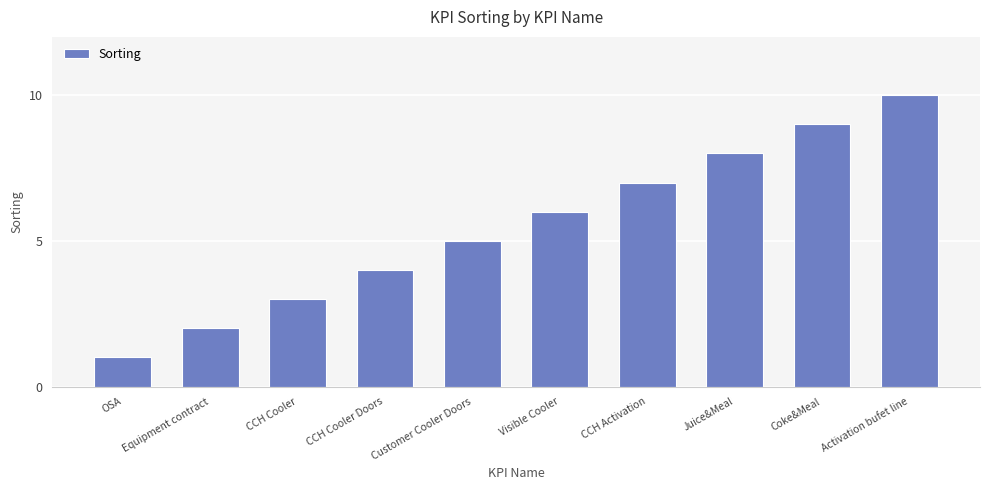

What is the label of the 5th bar from the right?

Visible Cooler